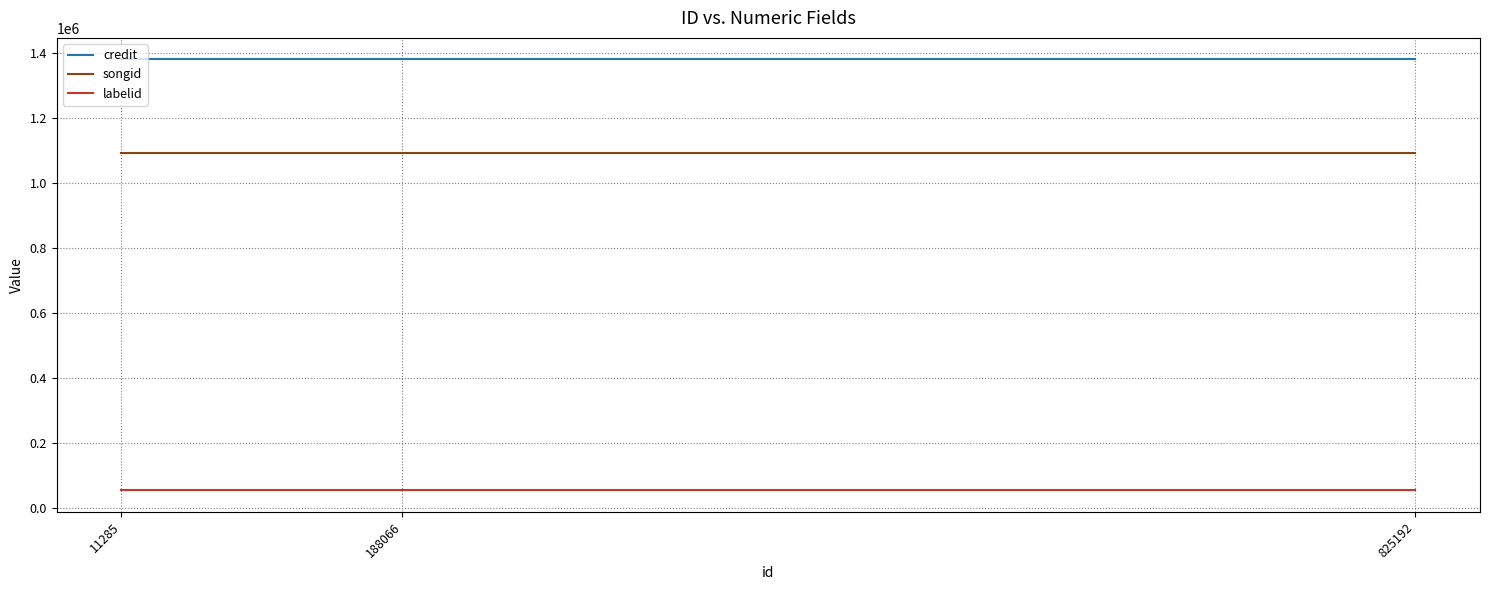

What is the lowest value of the songid series?

1092606